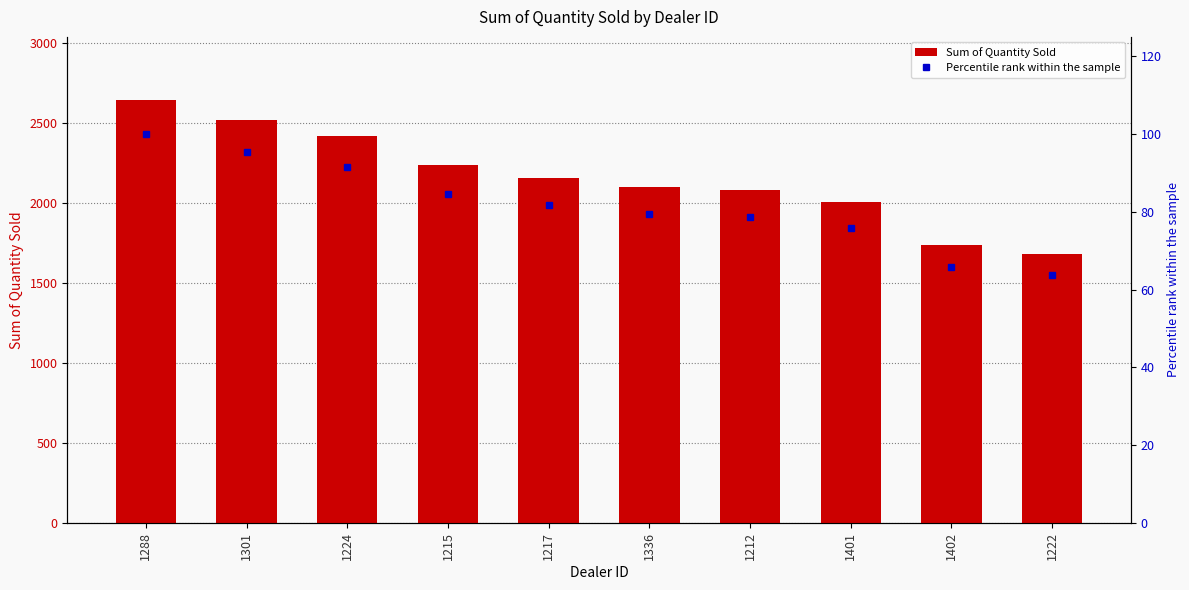

List the labels in order of Percentile rank within the sample value, smallest first.

1222, 1402, 1401, 1212, 1336, 1217, 1215, 1224, 1301, 1288